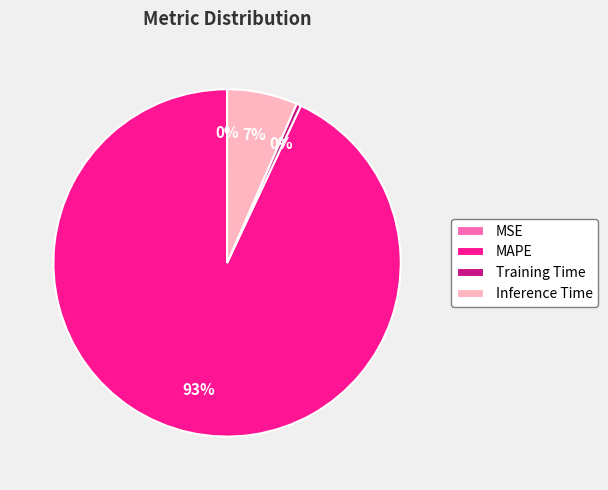

To the nearest percent, what is the average slice percentage?

25%